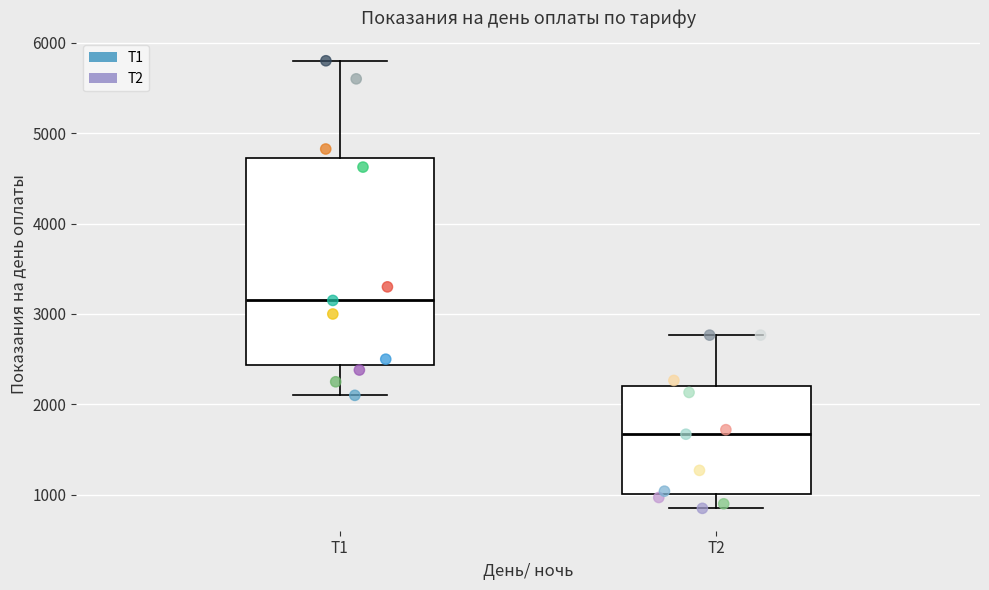

Where does the lower whisker of the box for Т2 end on the y-axis? The values are not printed on the chart, so give them approximately, as read against the axis.

900